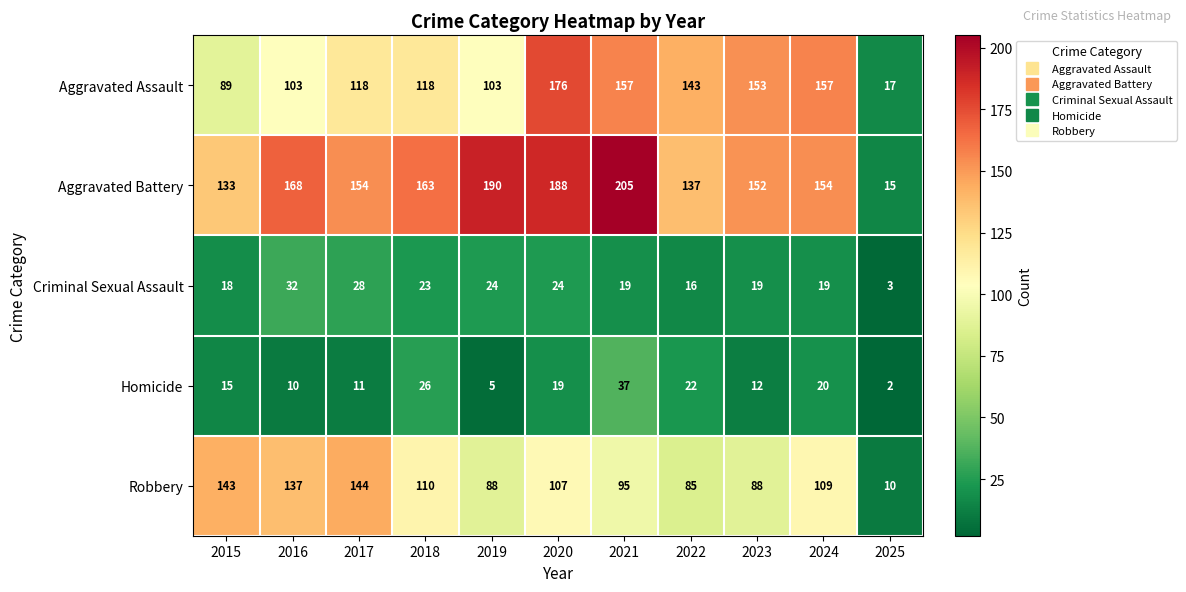

What is the sum of the Homicide values at 2021 and 2015?

52